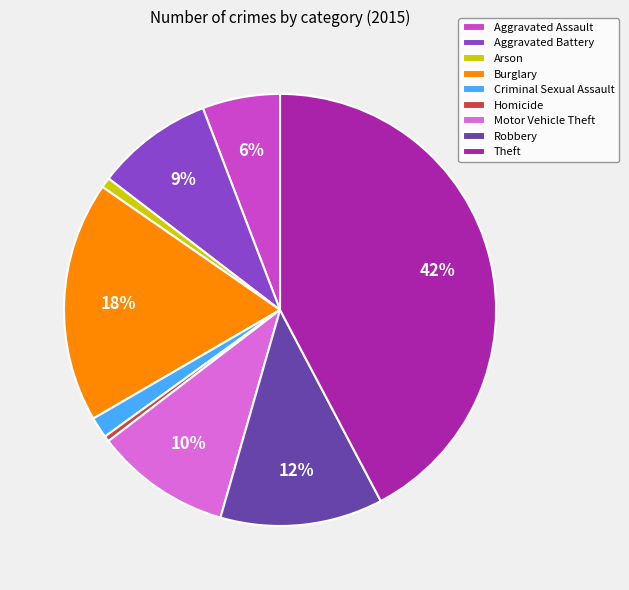

Do Robbery and Motor Vehicle Theft together represent more than half of the pie?

No